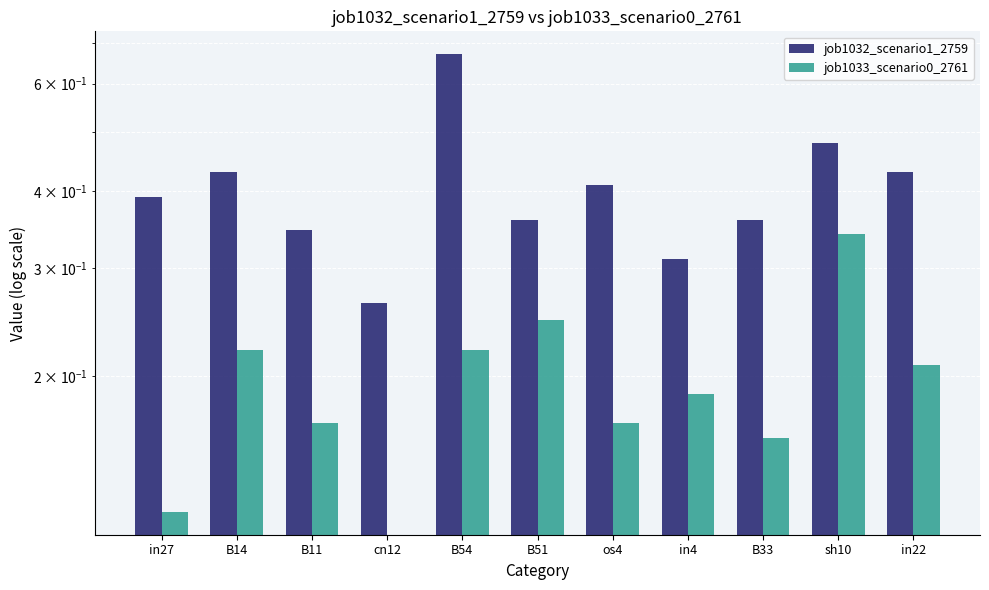

Which has a higher value, in22 or in27?

in22